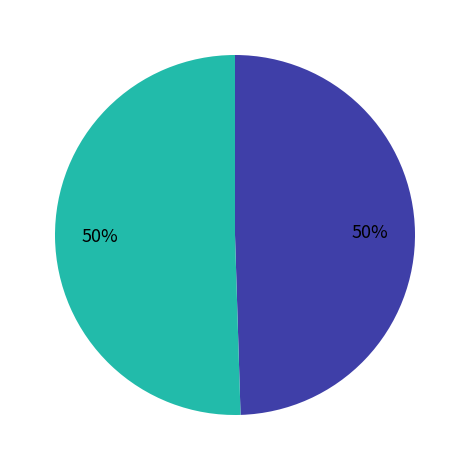

To the nearest percent, what is the average slice percentage?

50%